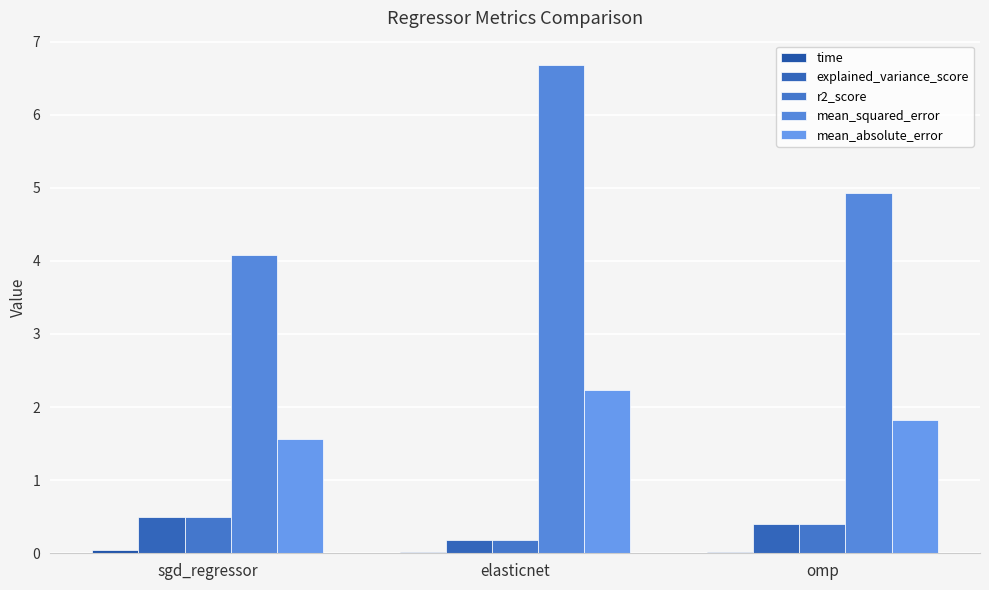

The explained_variance_score series shows 0.3 at elasticnet. True or false?

False